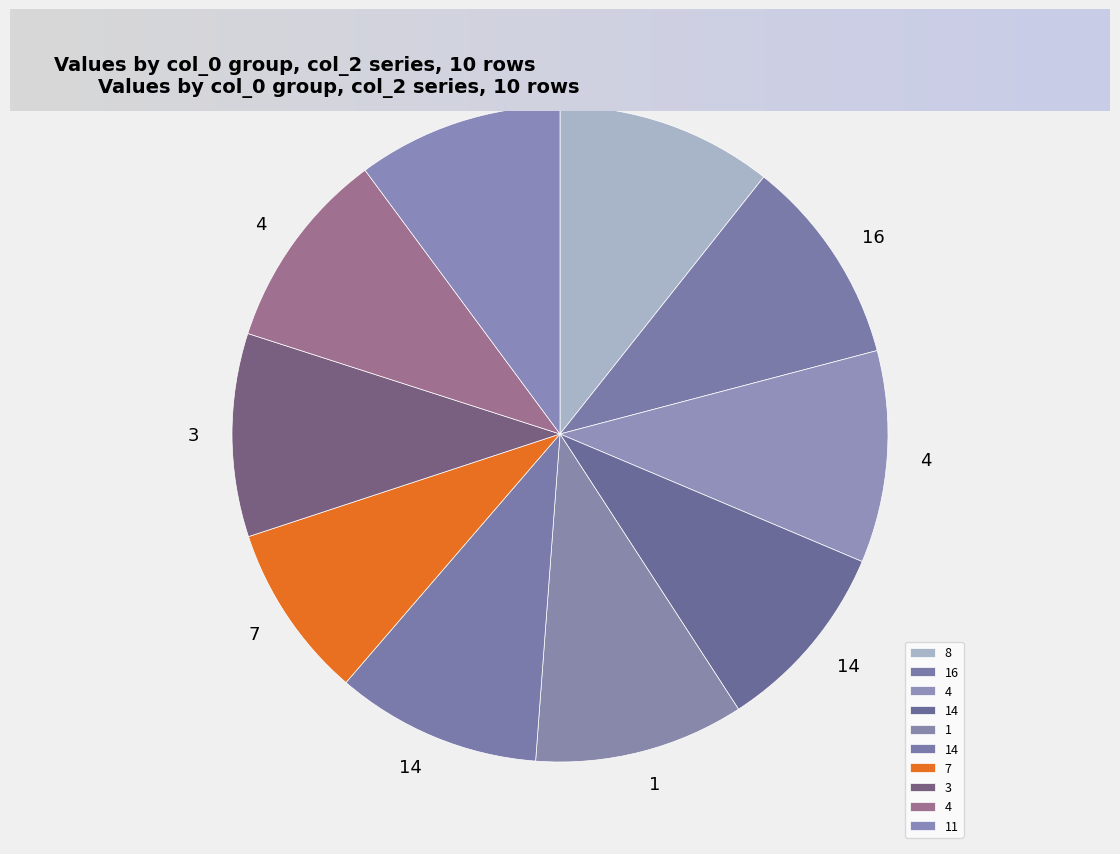

Does any single category account for the majority?

No